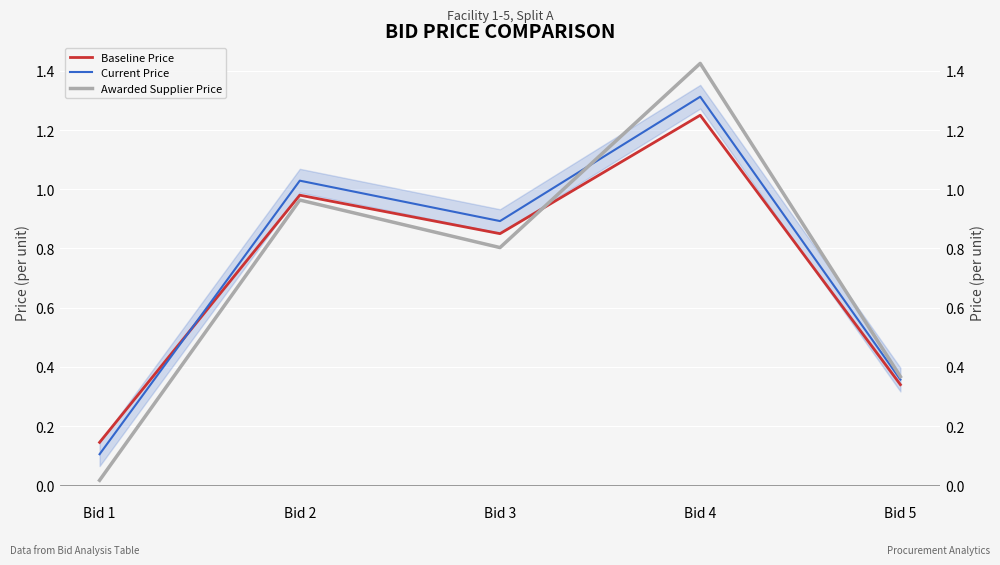

How many times do Baseline Price and Awarded Supplier Price cross each other?

1